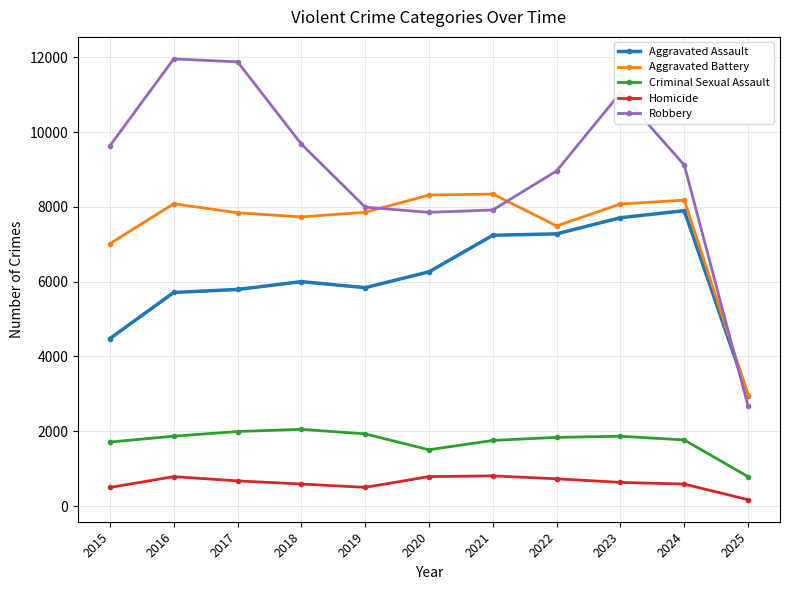

True or false: Criminal Sexual Assault and Robbery cross at least once.

False